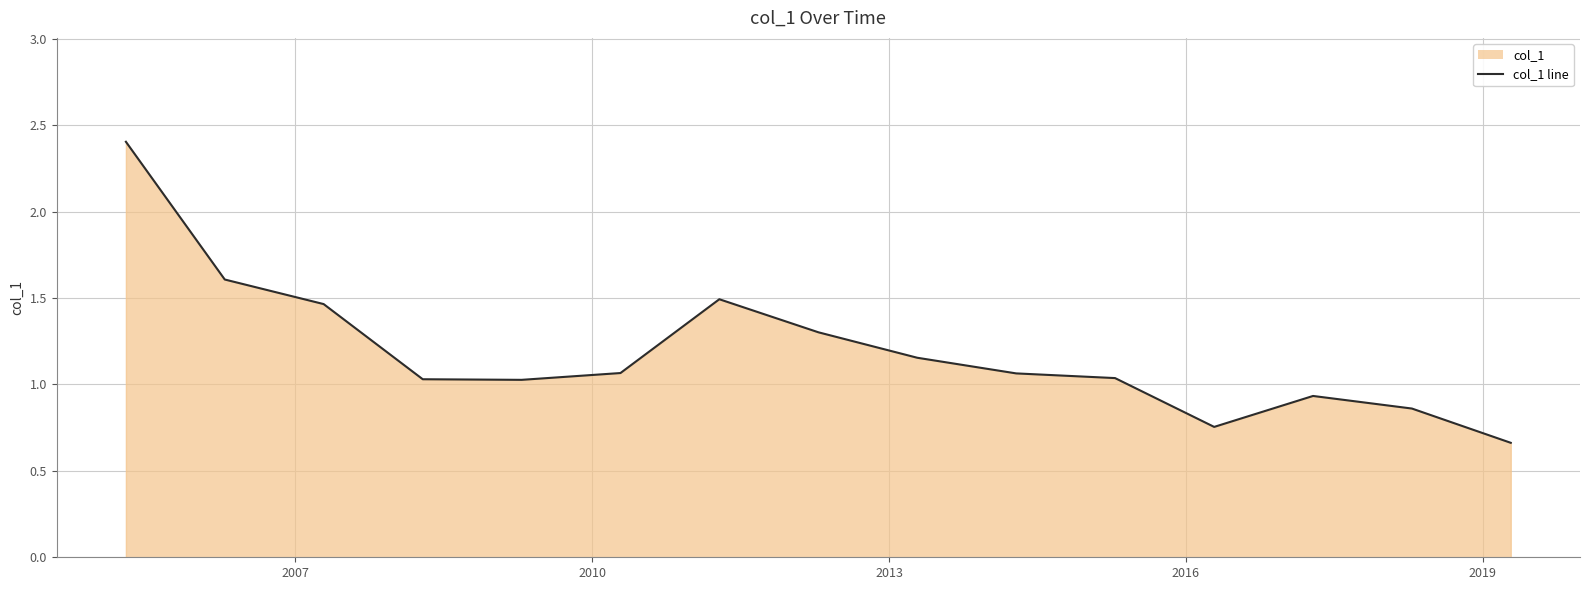

What is the maximum value shown in the chart?

2.4